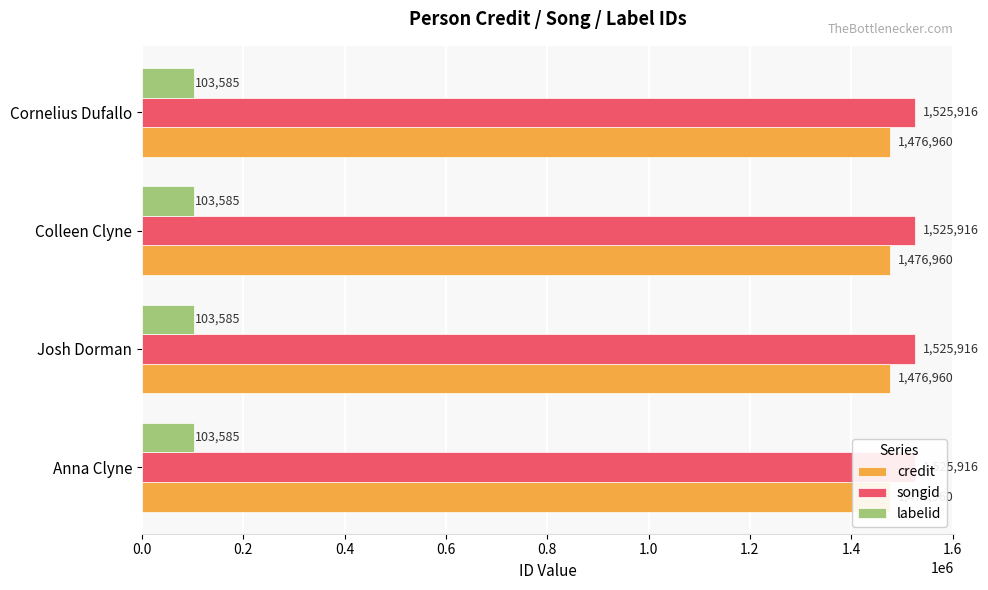

What value does the labelid series have at Anna Clyne?

103585